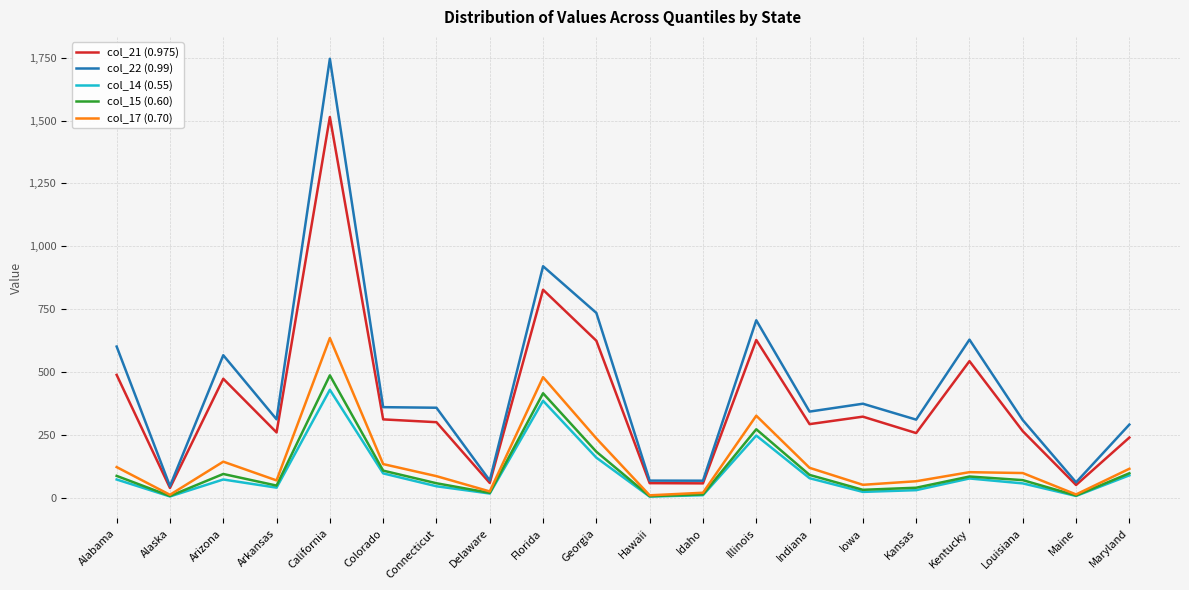

What is the sum of the col_17 (0.70) values at Illinois and Hawaii?

337.4